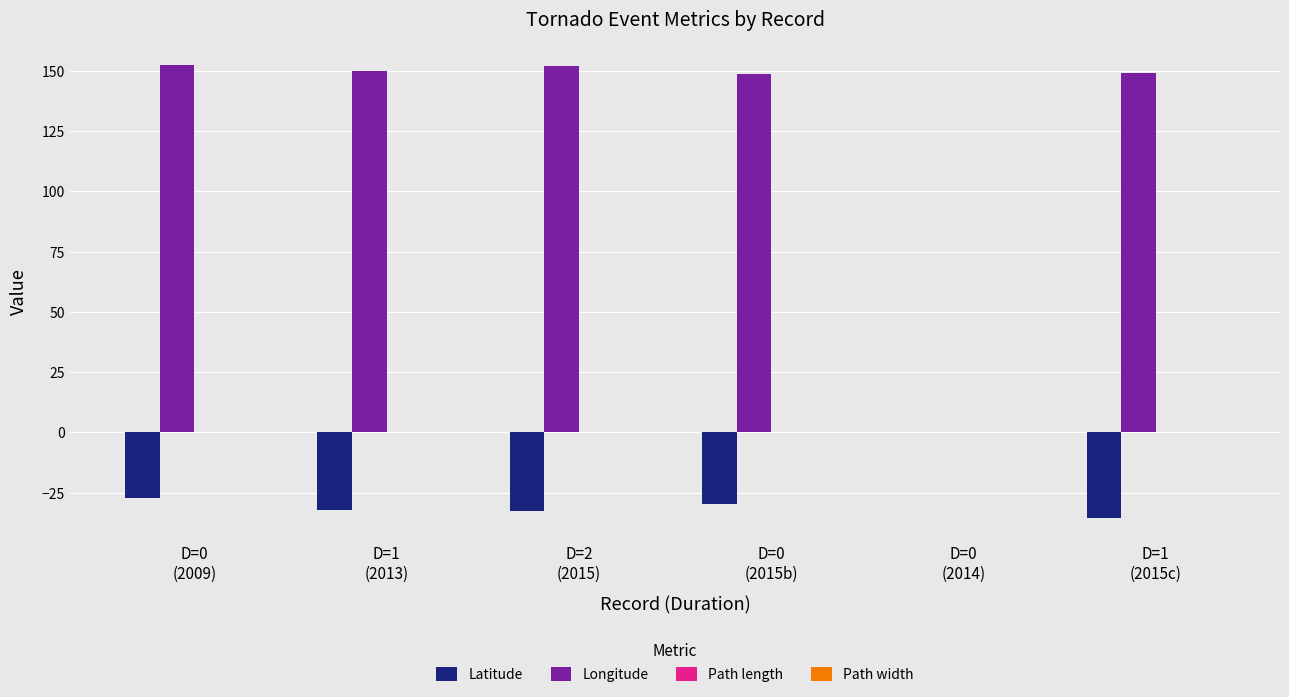

What is the sum of all Longitude values?

752.3